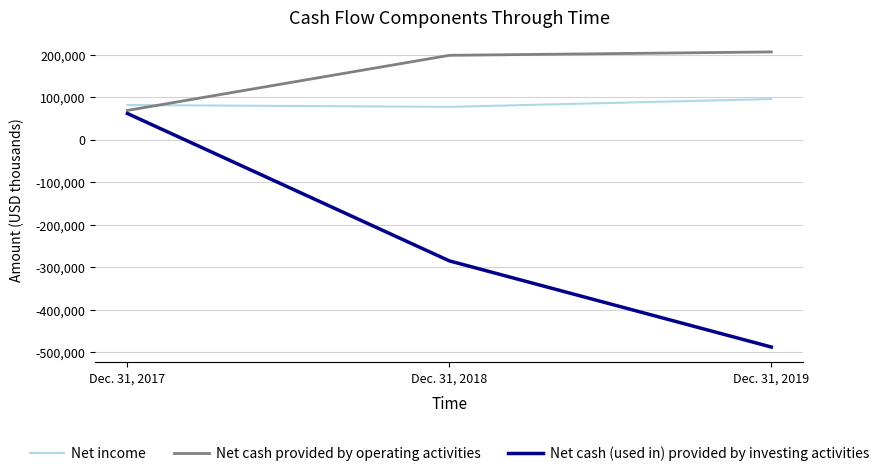

Is it true that Net cash provided by operating activities equals 206920 at Dec. 31, 2019?

True